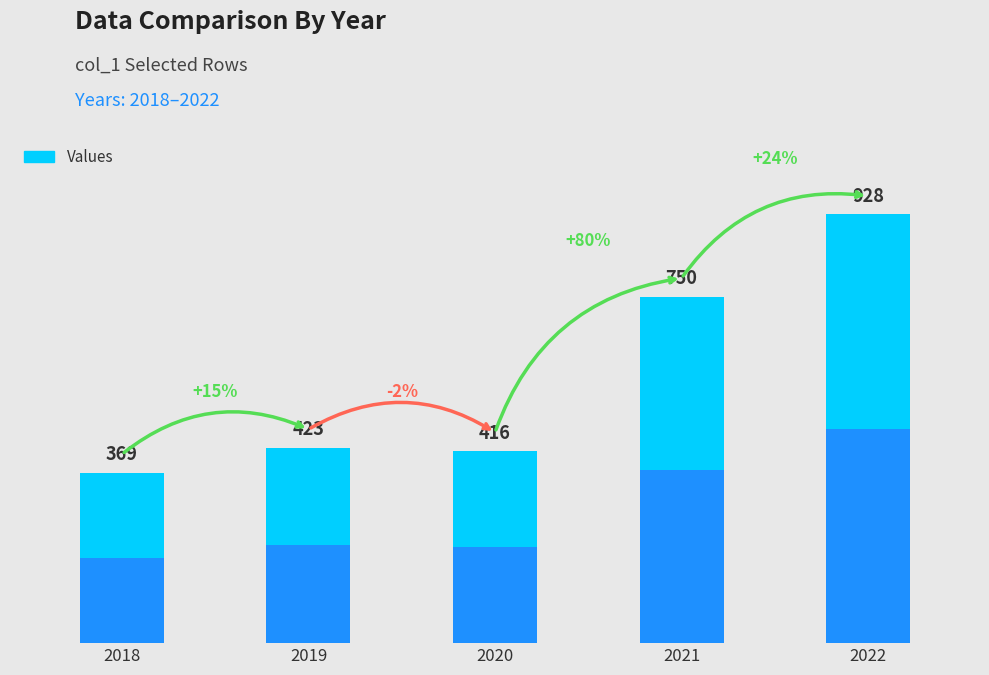

Reading left to right, list all the values displayed in this chart.

369	423	416	750	928